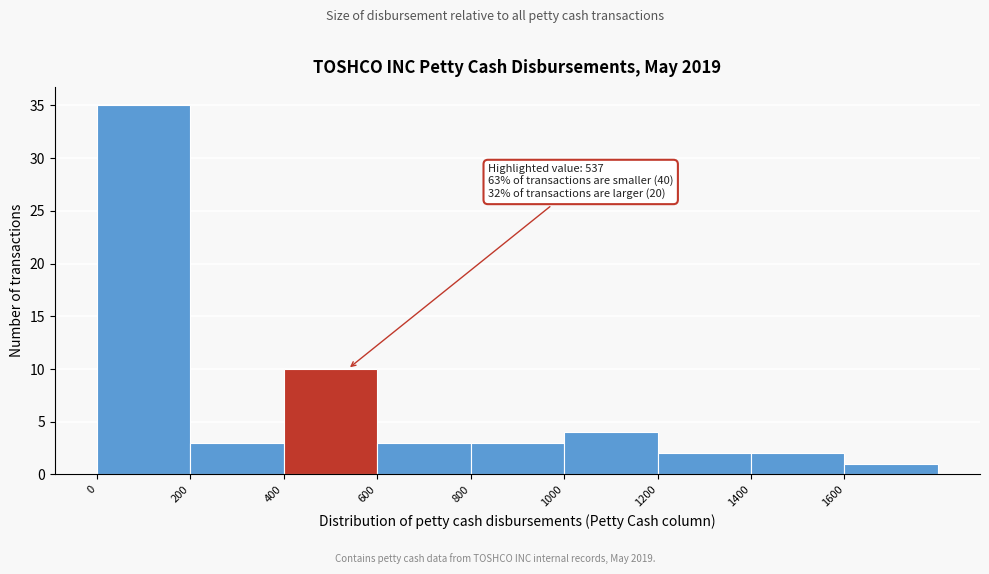

Which range on the x-axis has the tallest bar?

0 to 200